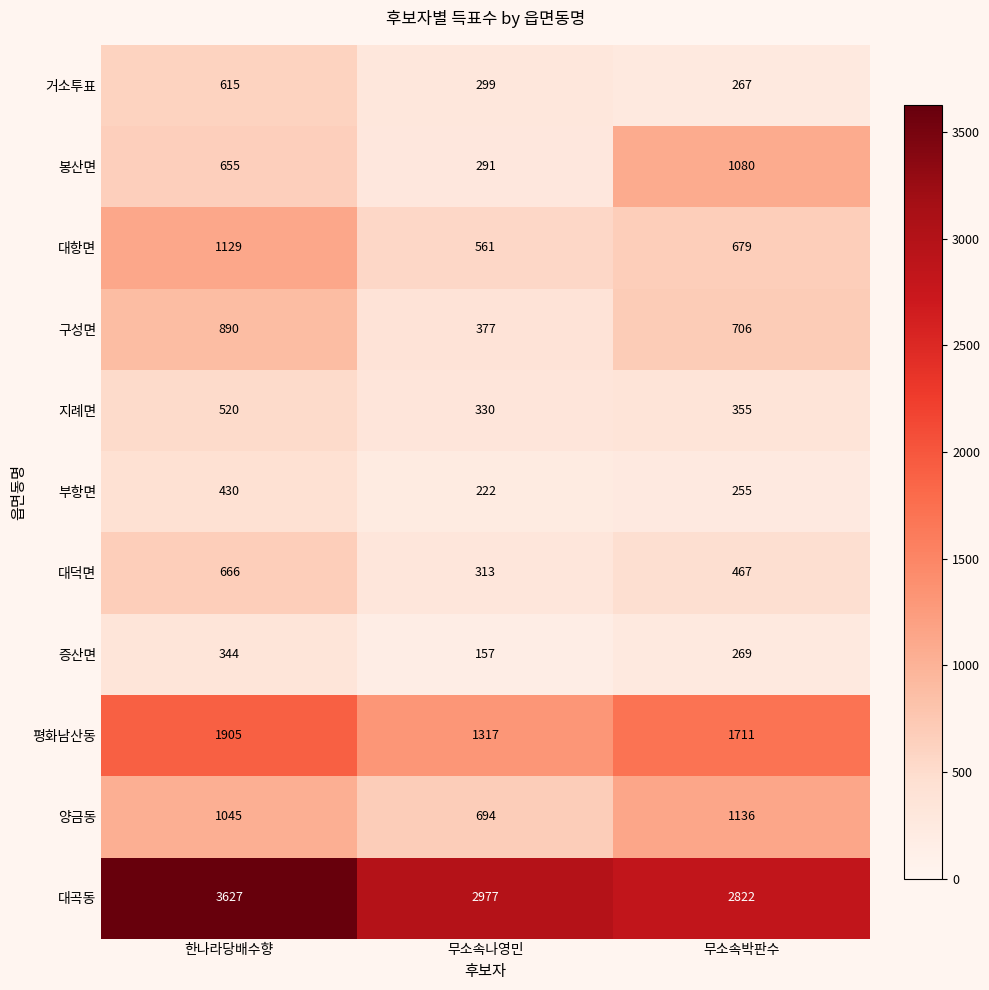

What is the spread (max minus min) of values at 무소속나영민?

2820